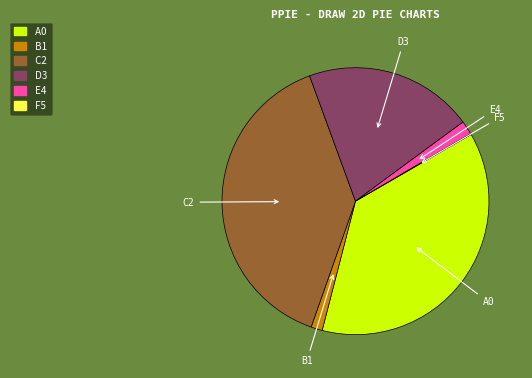

Does any single category account for the majority?

No